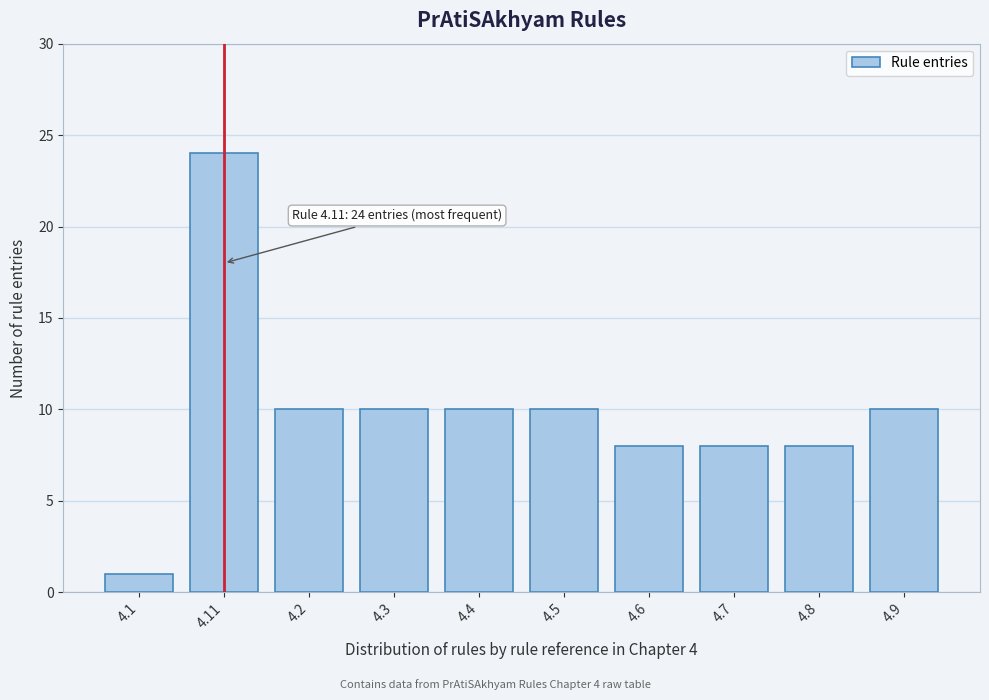

Reading right to left, extract all data points from this chart.

10	8	8	8	10	10	10	10	24	1